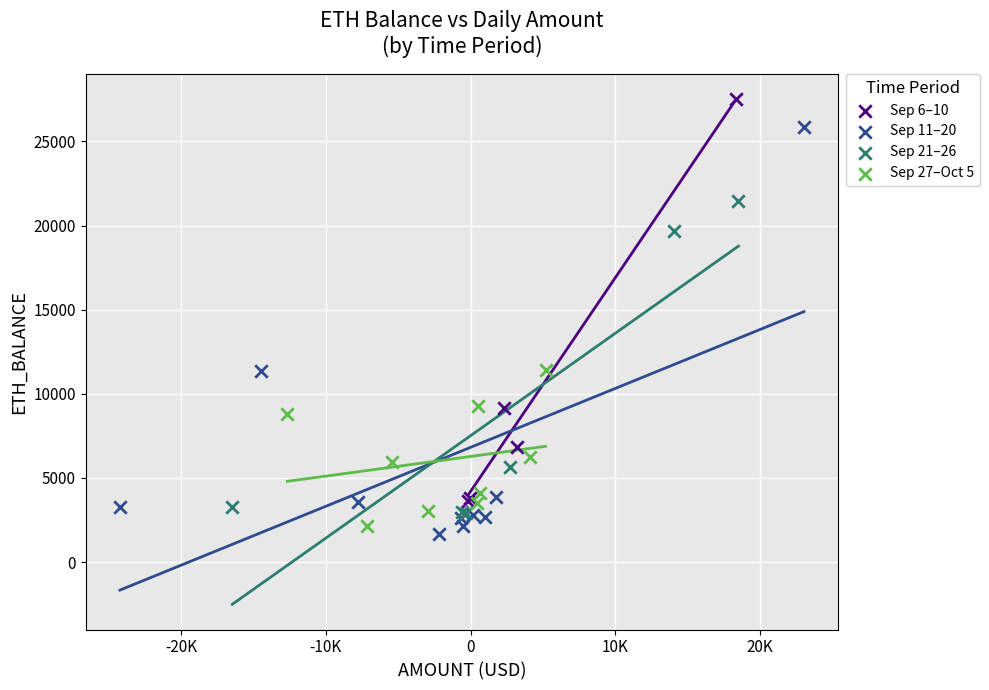

Which series contains the lowest Y value?

Sep 11–20